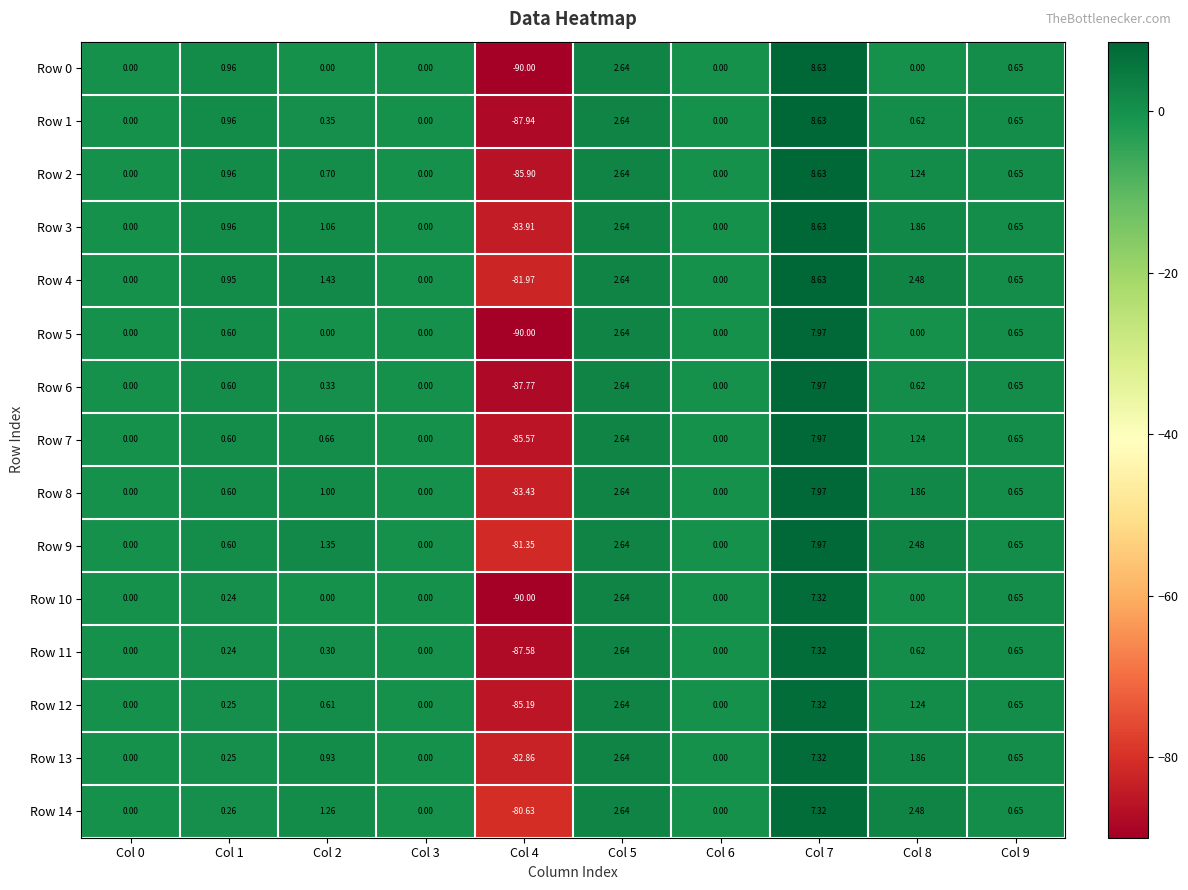

Is the value of Row 3 at Col 8 greater than the value of Row 11 at Col 2?

Yes